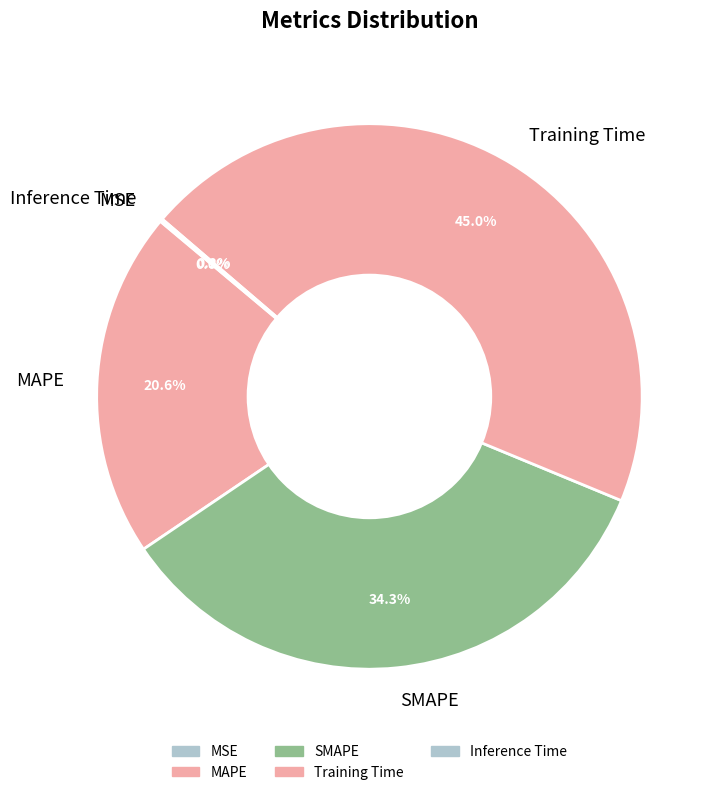

How much of the chart is everything except Training Time?

55.0%